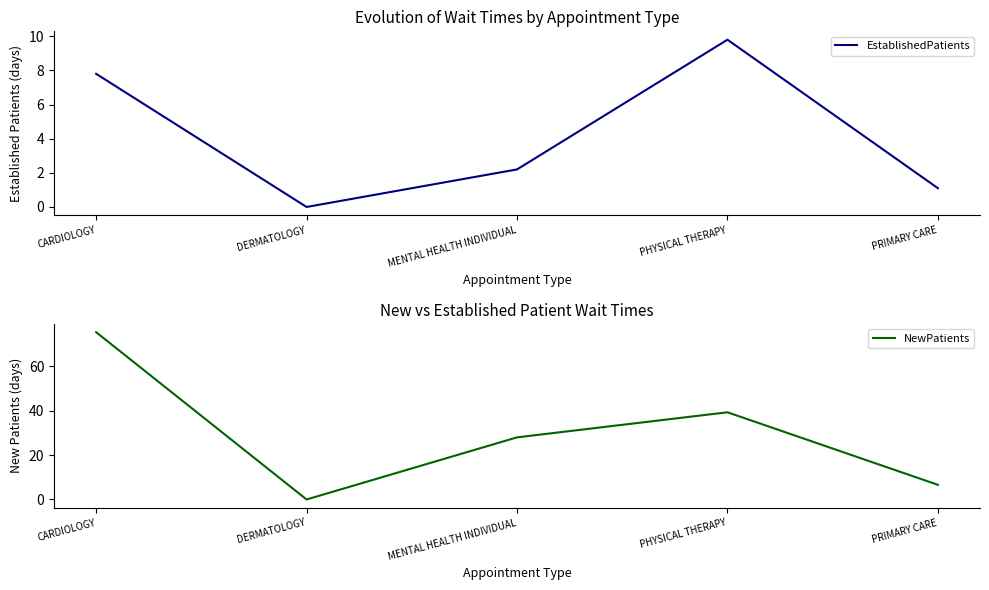

The value of EstablishedPatients at CARDIOLOGY is 11.3. True or false?

False